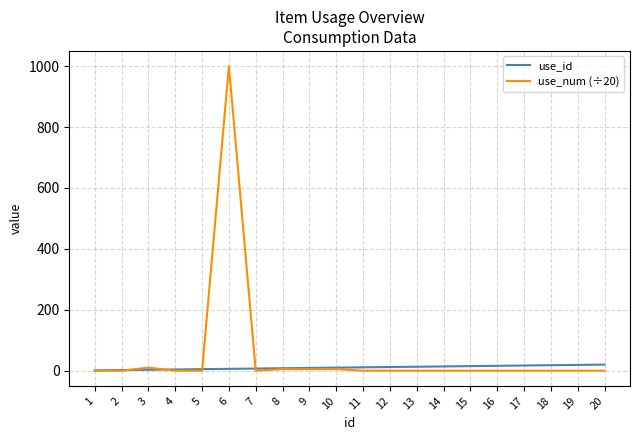

True or false: use_num (÷20) has more than 1 interior local peaks.

True